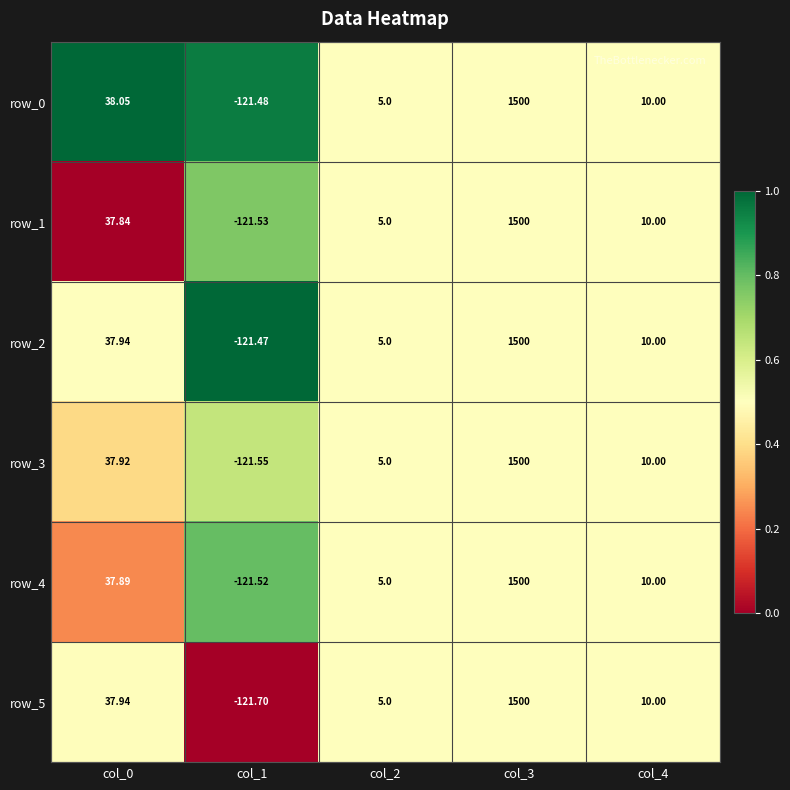

The row_3 series shows 0.3 at col_4. True or false?

False